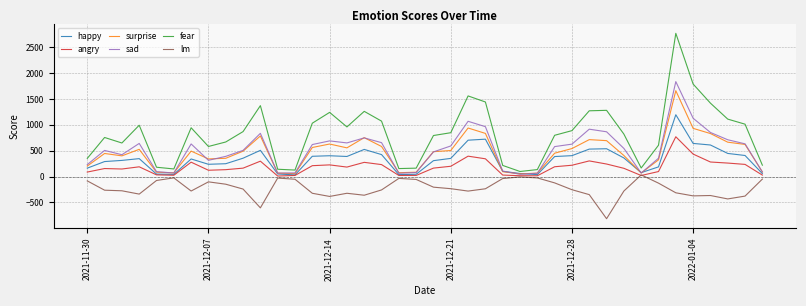

At how many categories does at least one series exceed 371?

28